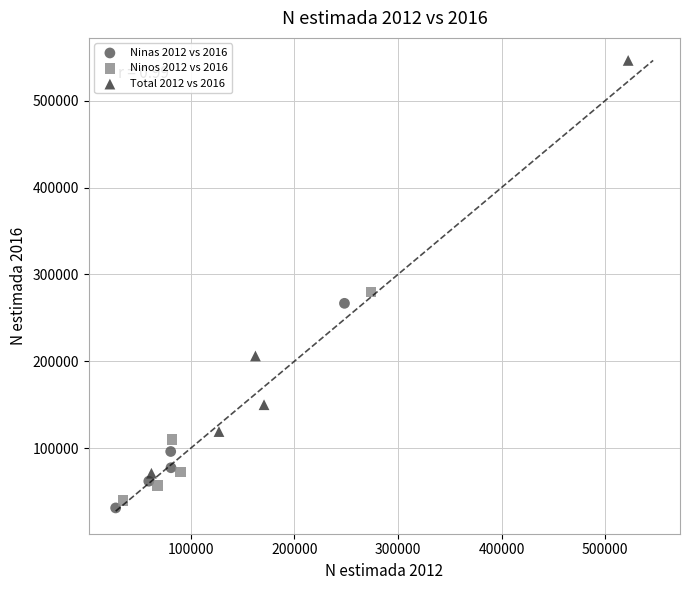

Which series reaches the maximum Y coordinate?

Total 2012 vs 2016